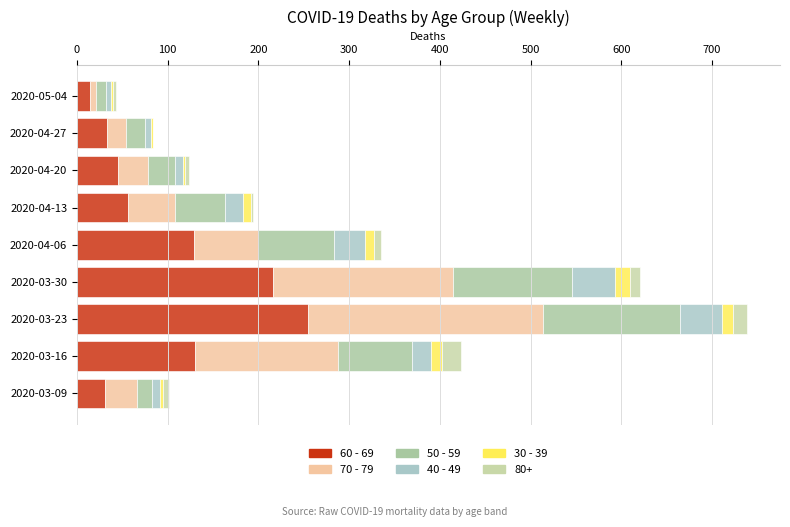

How many distinct data groups are displayed?

6